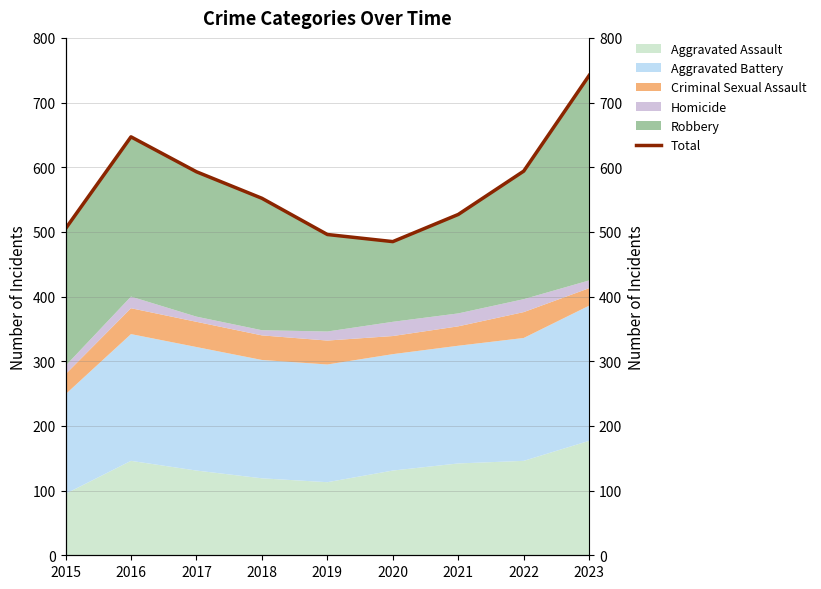

The value at 2022 is 336. True or false?

False